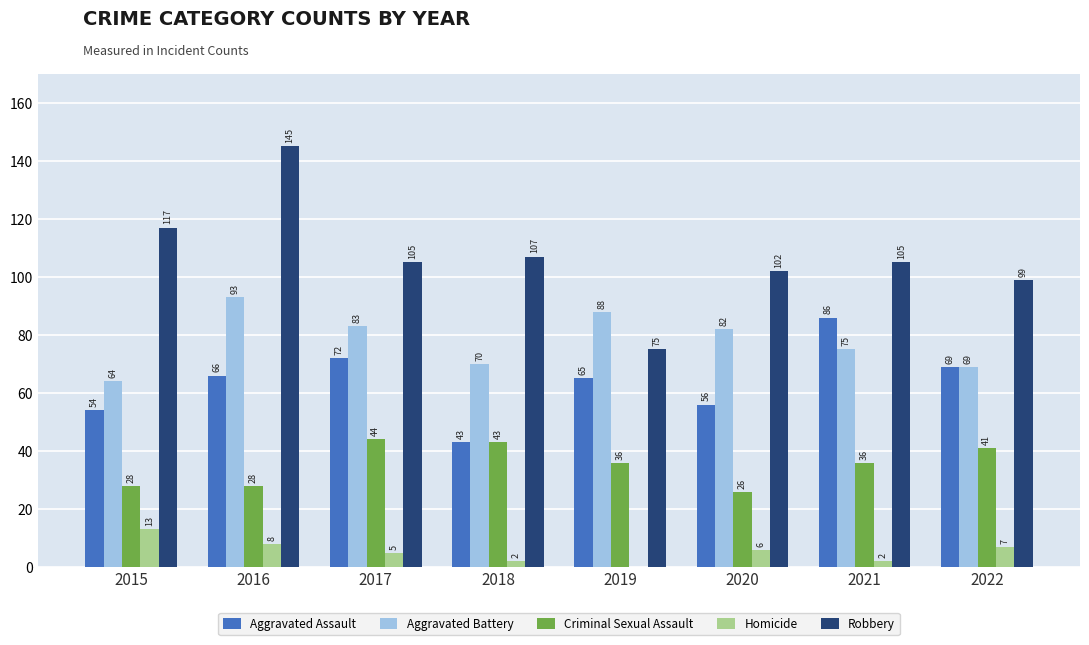

Reading left to right, transcribe all the data shown in this chart.

Aggravated Assault: 54	66	72	43	65	56	86	69
Aggravated Battery: 64	93	83	70	88	82	75	69
Criminal Sexual Assault: 28	28	44	43	36	26	36	41
Homicide: 13	8	5	2	0	6	2	7
Robbery: 117	145	105	107	75	102	105	99